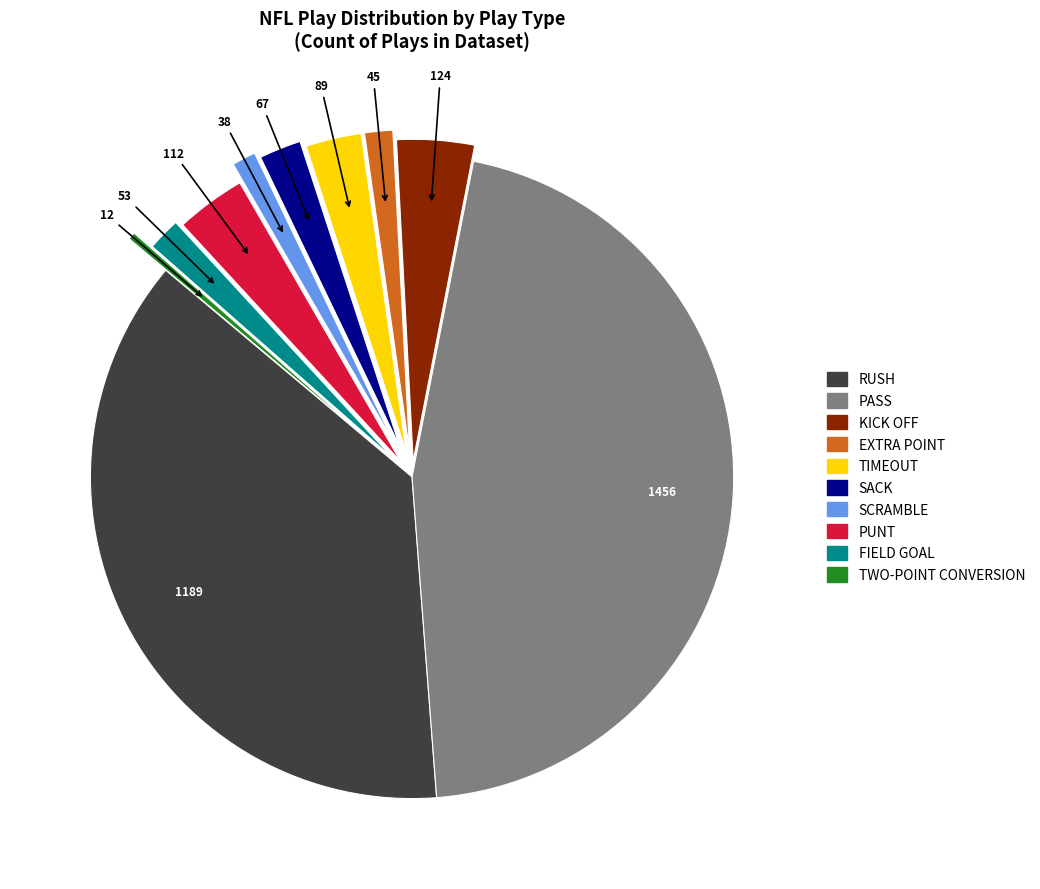

Does FIELD GOAL account for over 50% of the chart?

No